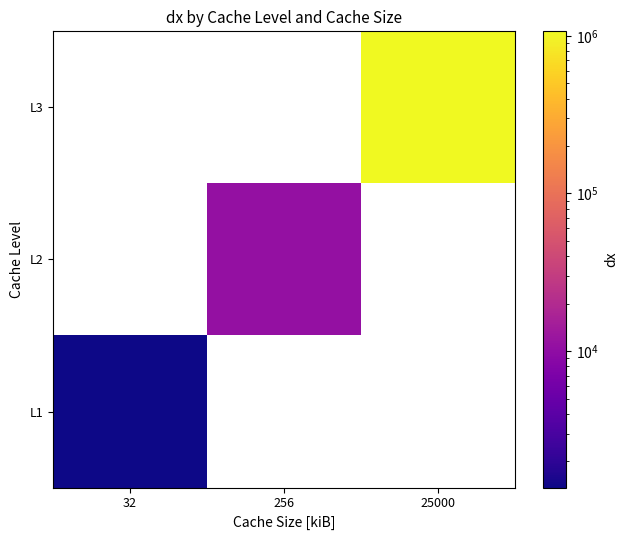

How many data points does each series have?

3